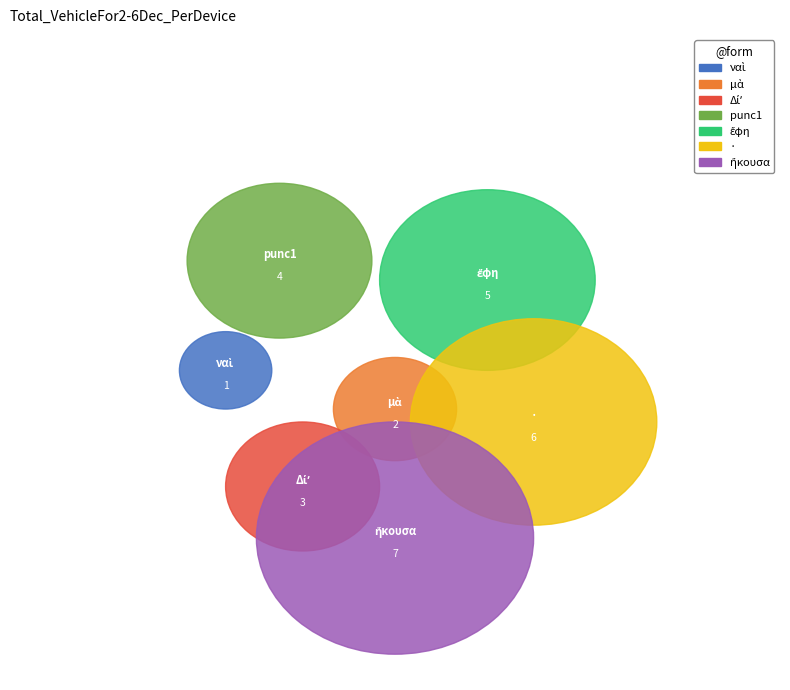

What portion of the pie excludes ·?

78.6%